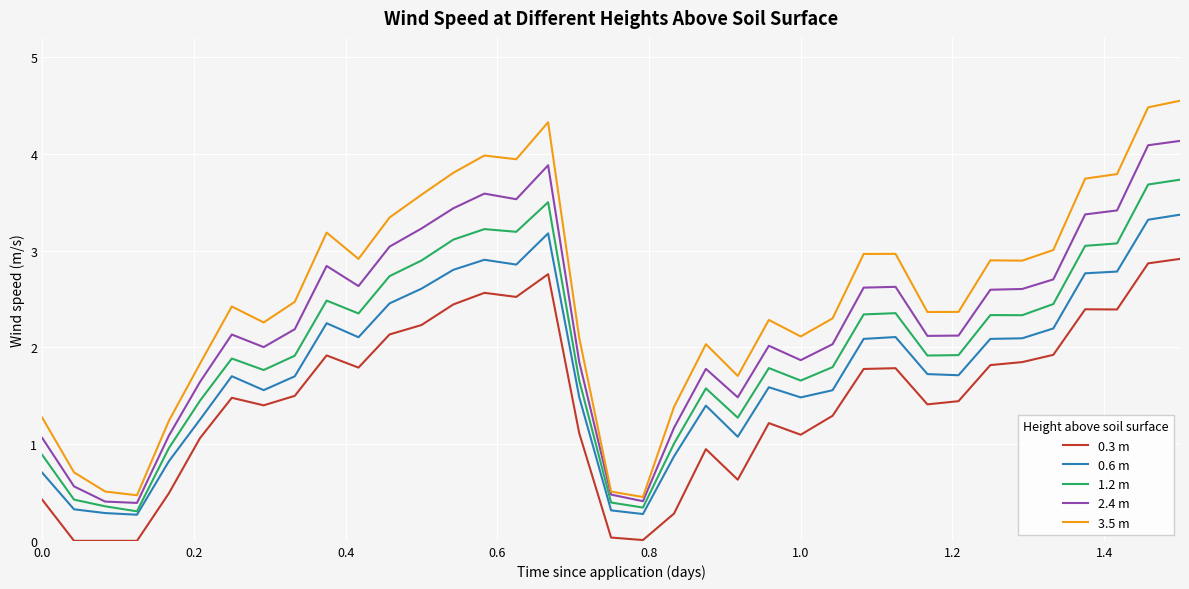

What is the difference between the maximum and minimum values in the 1.2 m series?

3.4